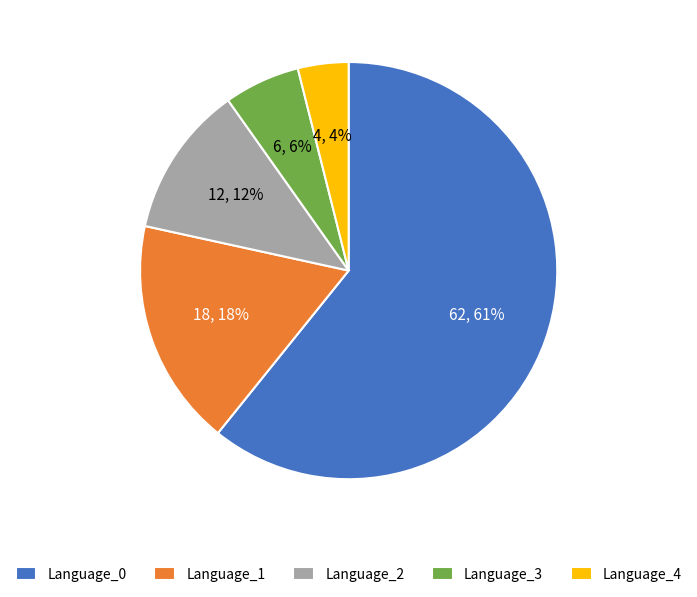

What is the largest slice in the pie chart?

Language_0